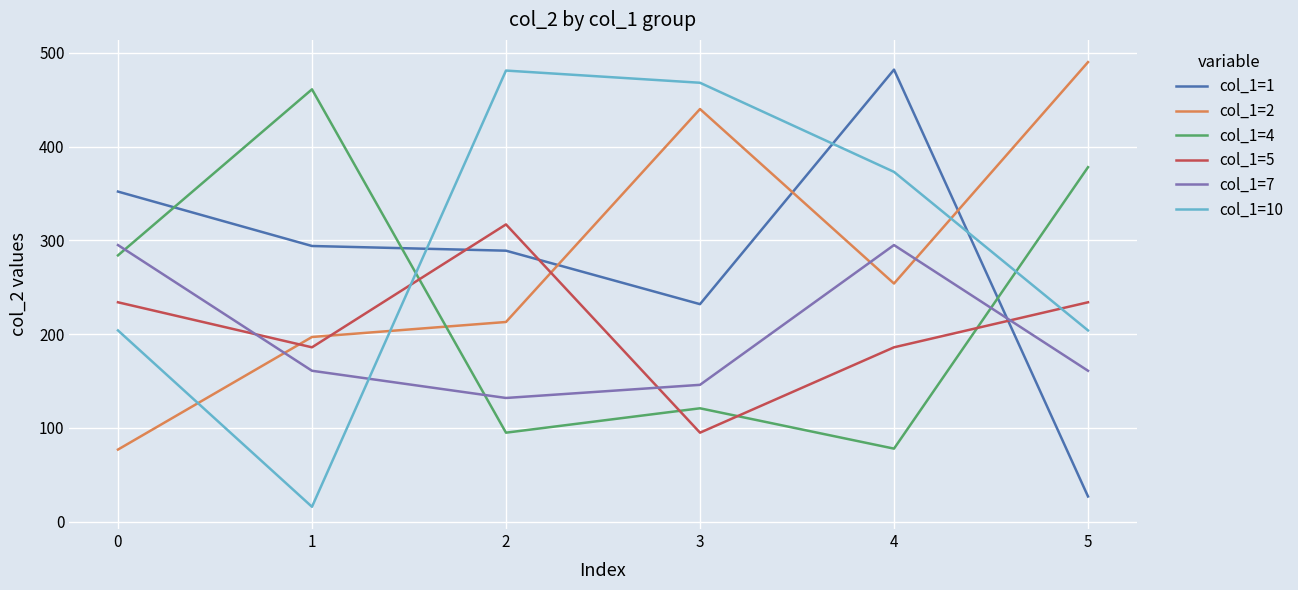

Is the value of col_1=5 at 2 greater than the value of col_1=4 at 3?

Yes